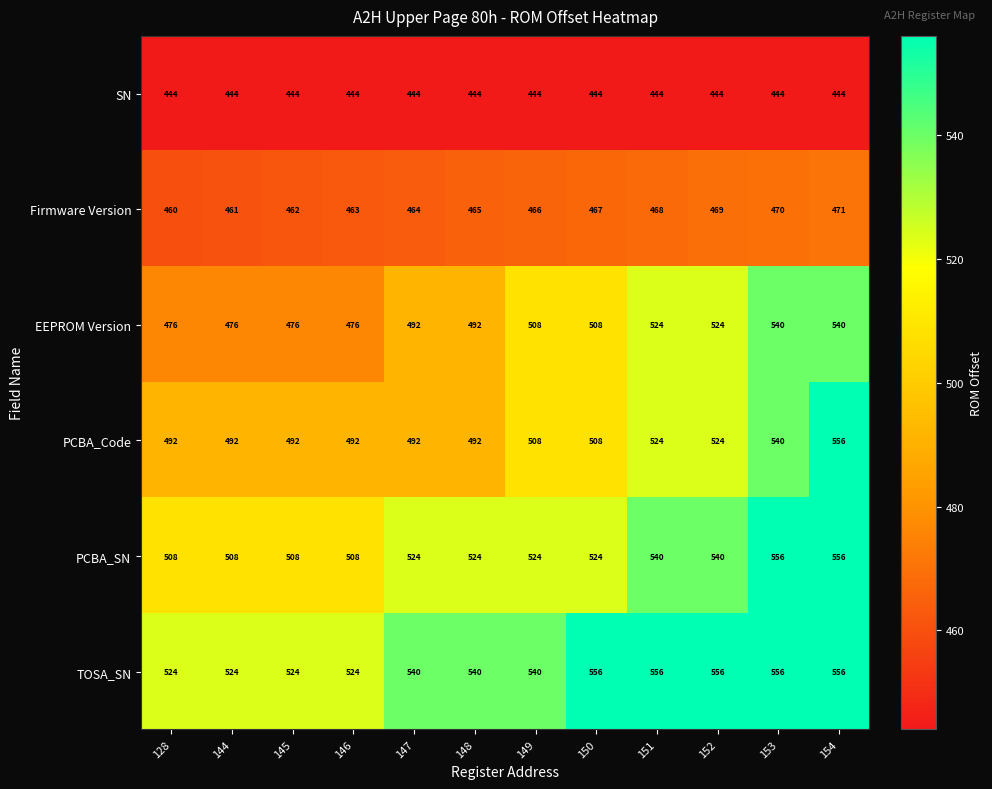

What is the difference between the TOSA_SN values at 149 and 144?

16